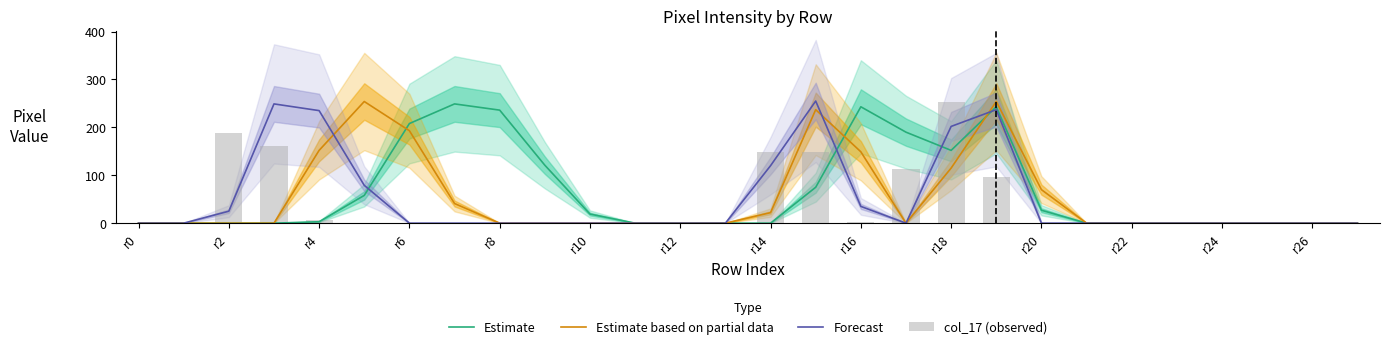

The value of Estimate at 21 is -174. True or false?

False